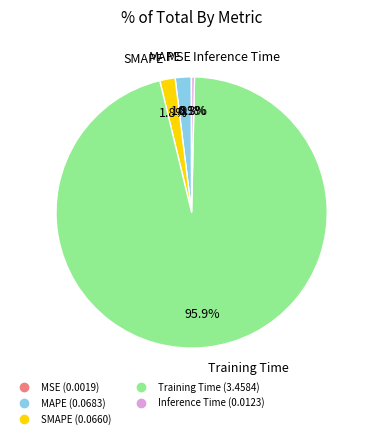

Is there any slice that represents more than half of the pie?

Yes